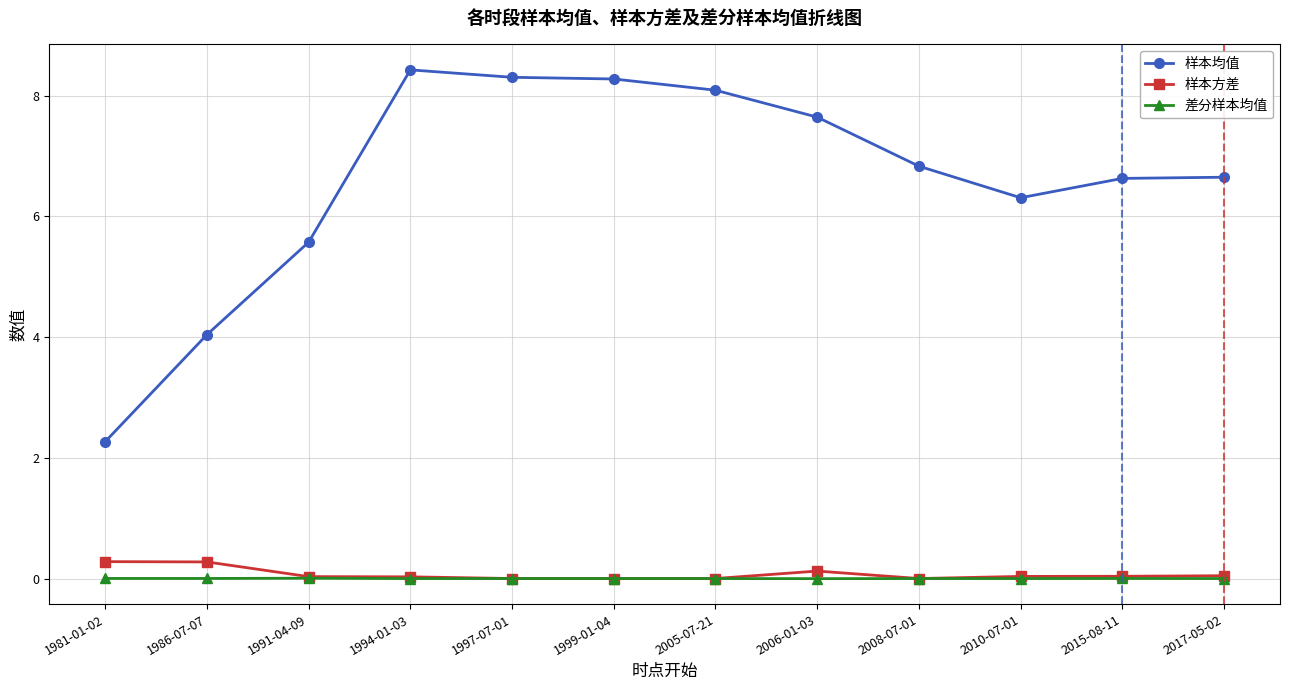

Which series has the largest total across all categories?

样本均值